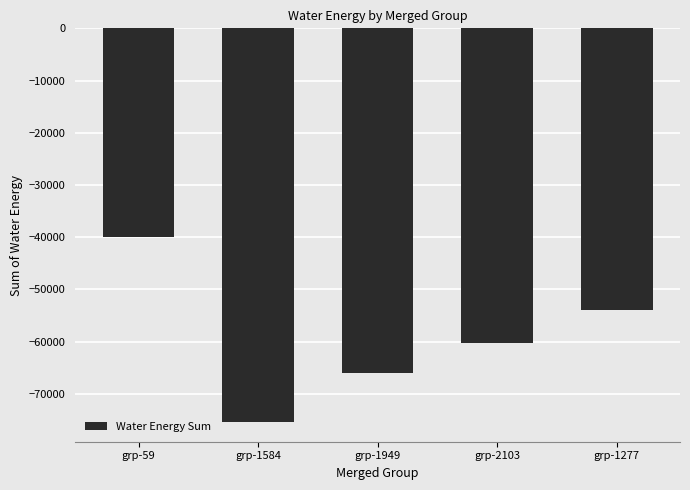

At which label does the data first exceed -60241?

grp-59